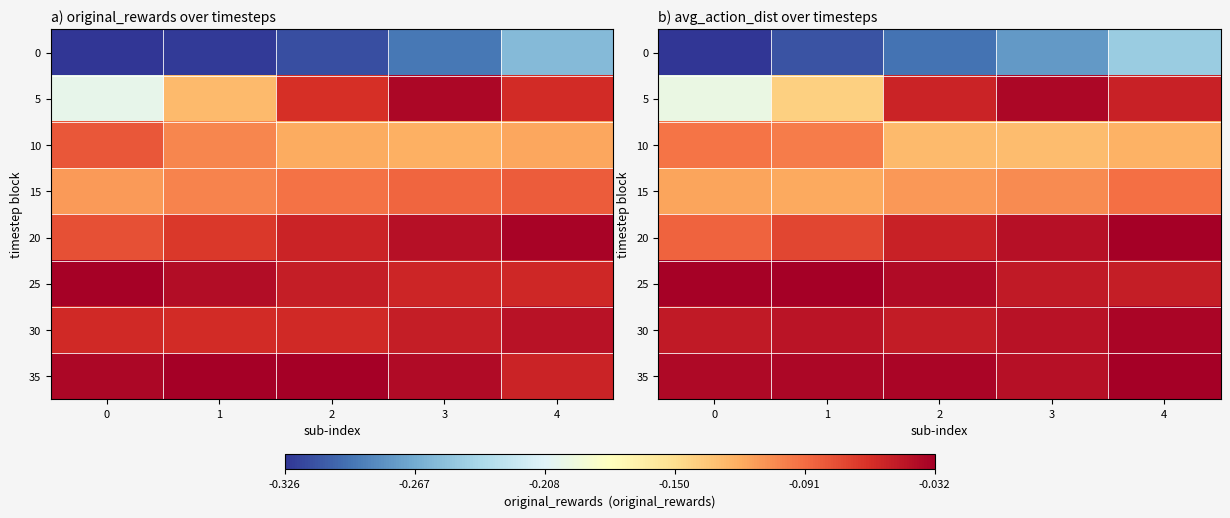

Which series has the largest total across all categories?

35